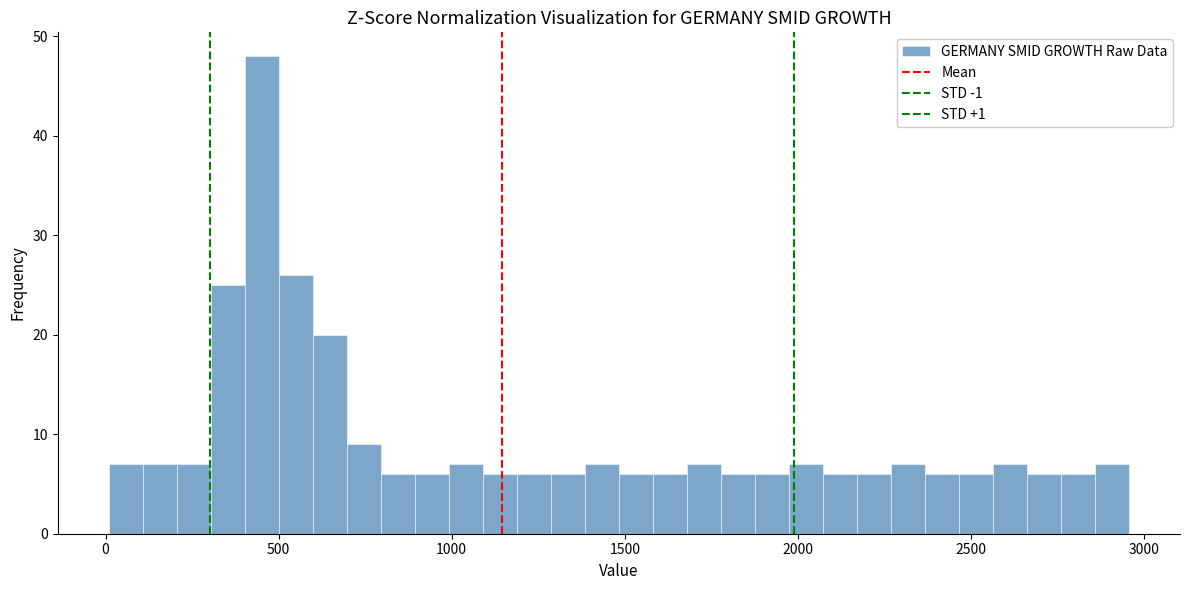

Read against the x-axis, roughly where is the centre of the tallest bar?

450